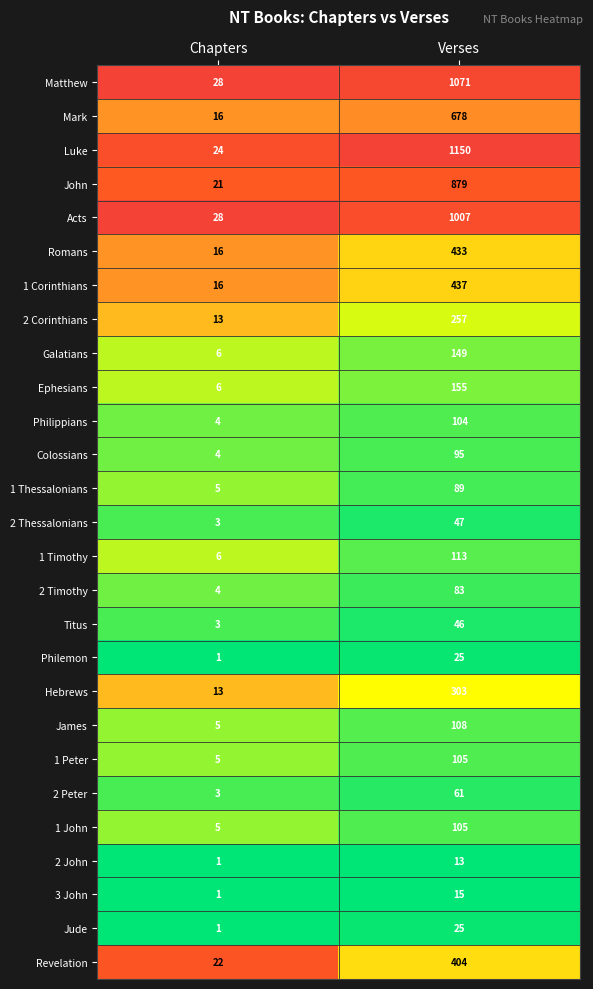

How many series are shown in this chart?

27